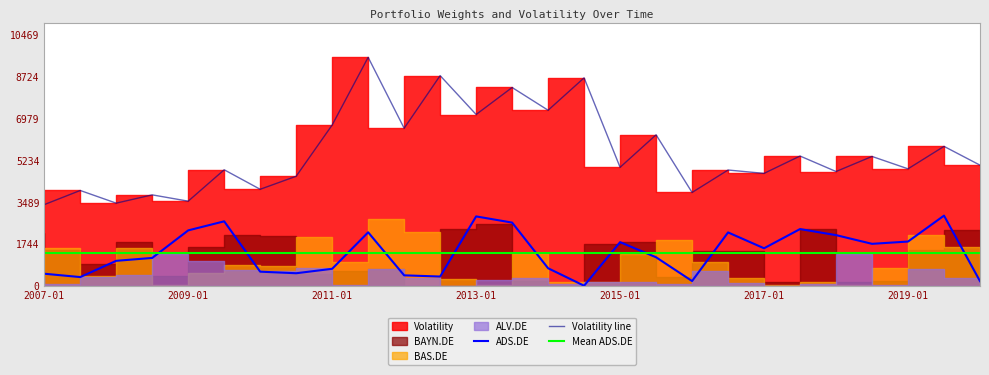

Which series has the largest total across all categories?

Volatility line